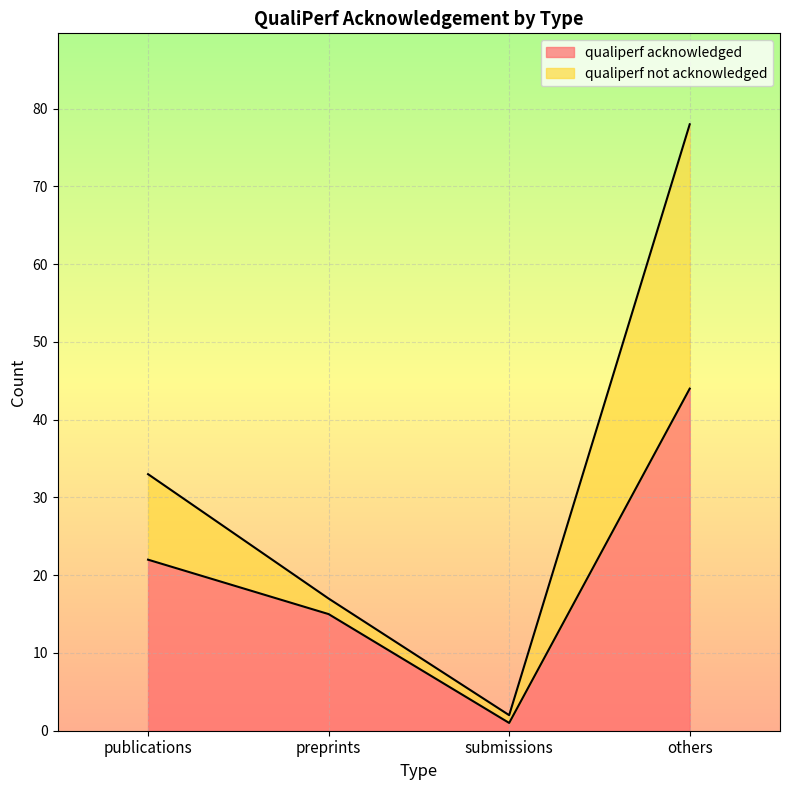

At which category is the sum across all series the highest?

others